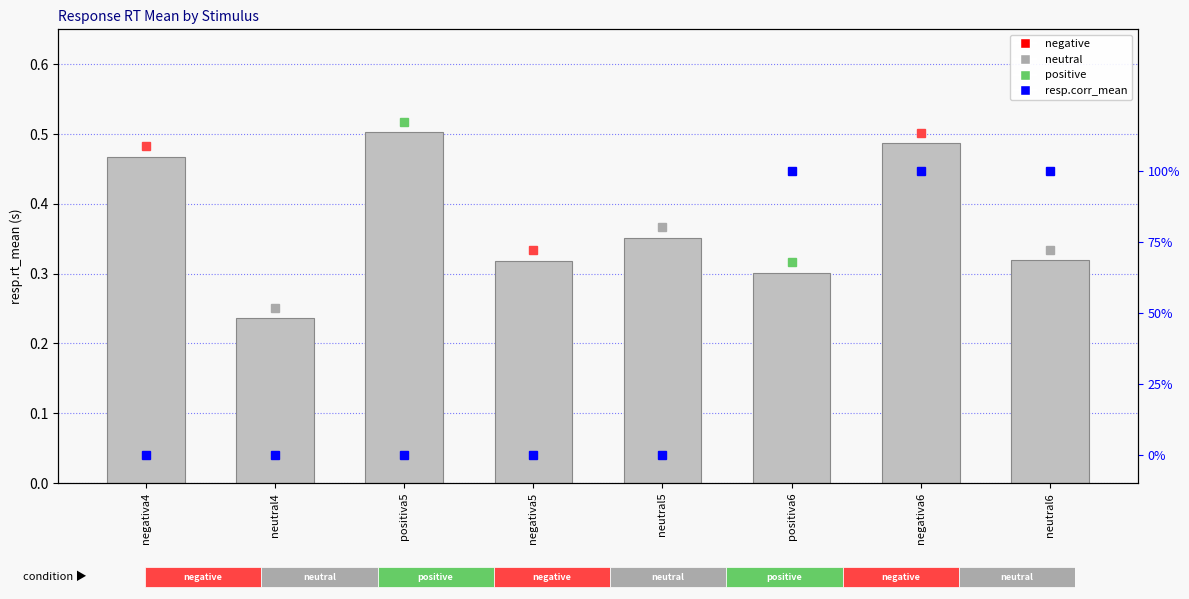

Rank the categories by resp.corr_mean value from highest to lowest.

positiva6, negativa6, neutral6, negativa4, neutral4, positiva5, negativa5, neutral5